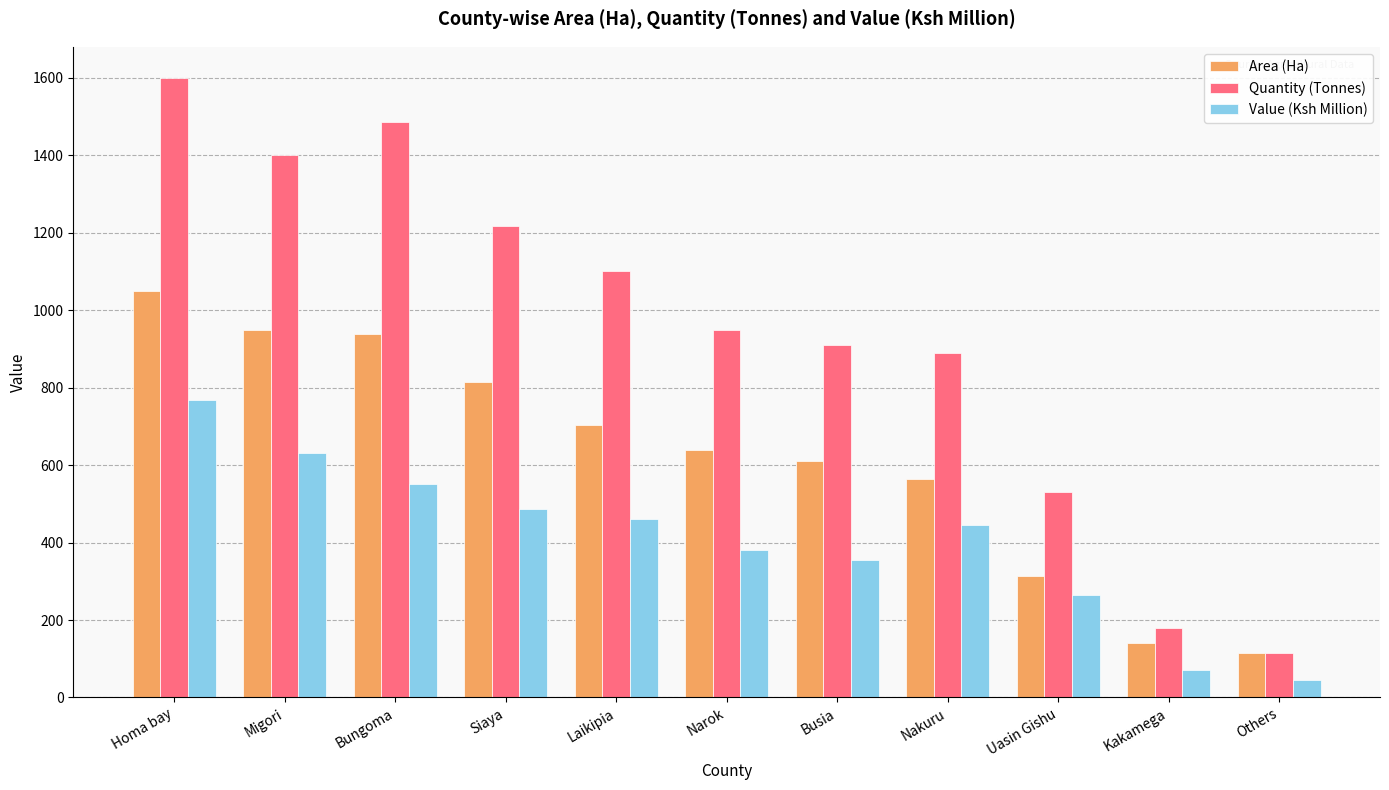

Where does the Quantity (Tonnes) series first go above 950?

Homa bay